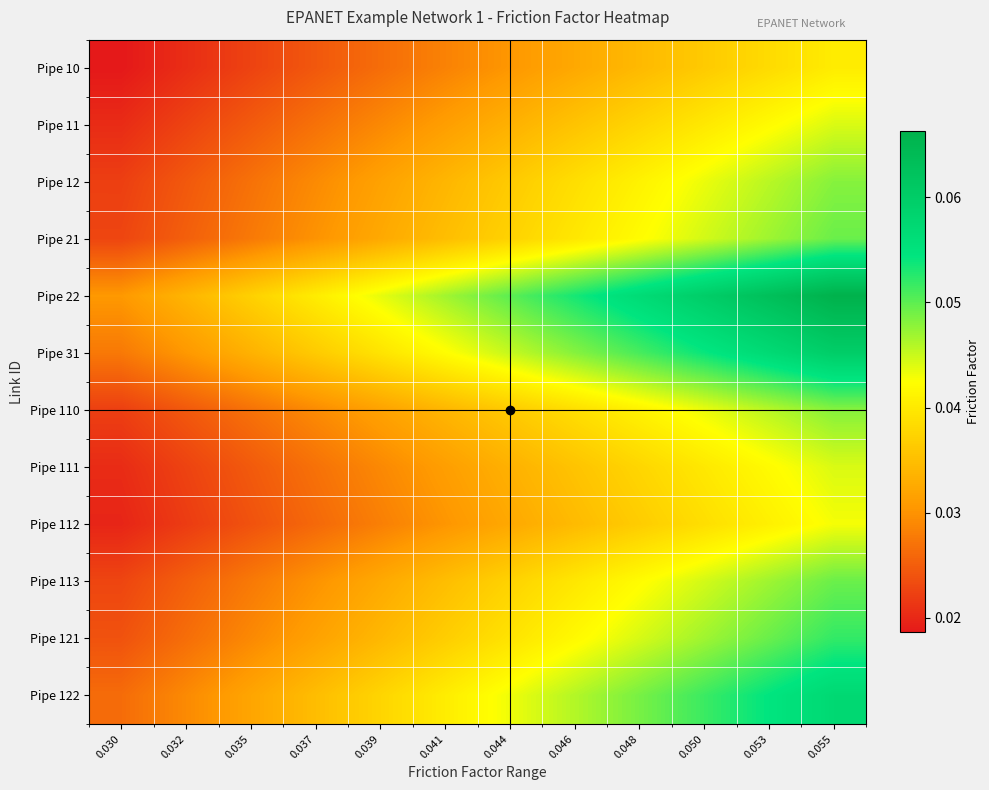

Which series has the widest spread of values?

Pipe 22